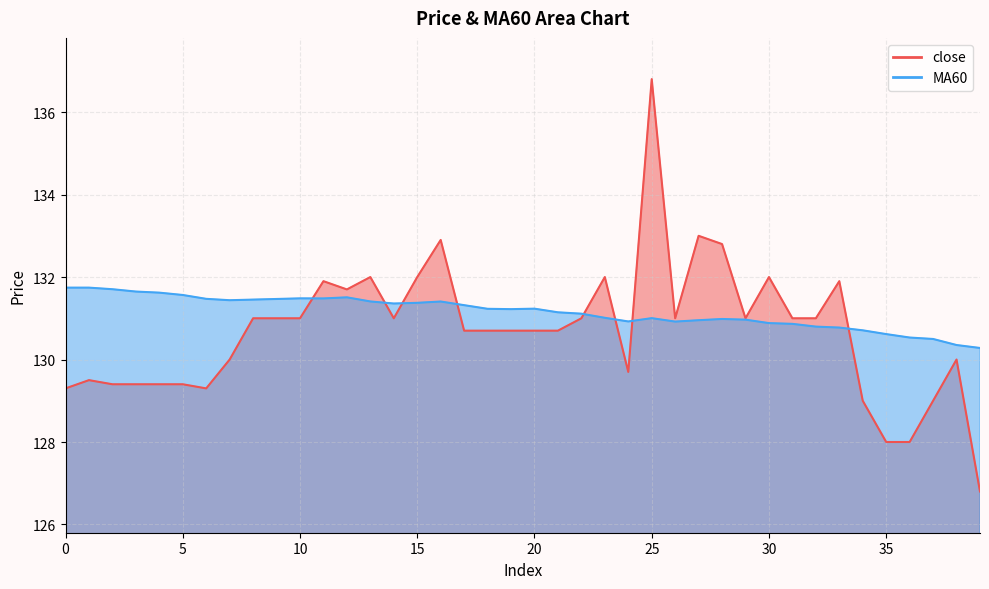

At which category is the sum across all series the highest?

25